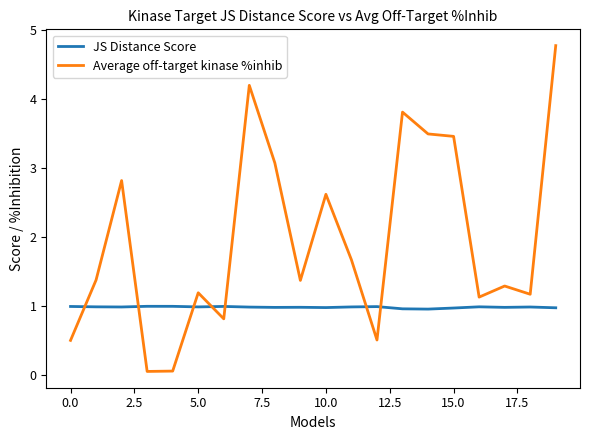

Which series has the largest total across all categories?

Average off-target kinase %inhib